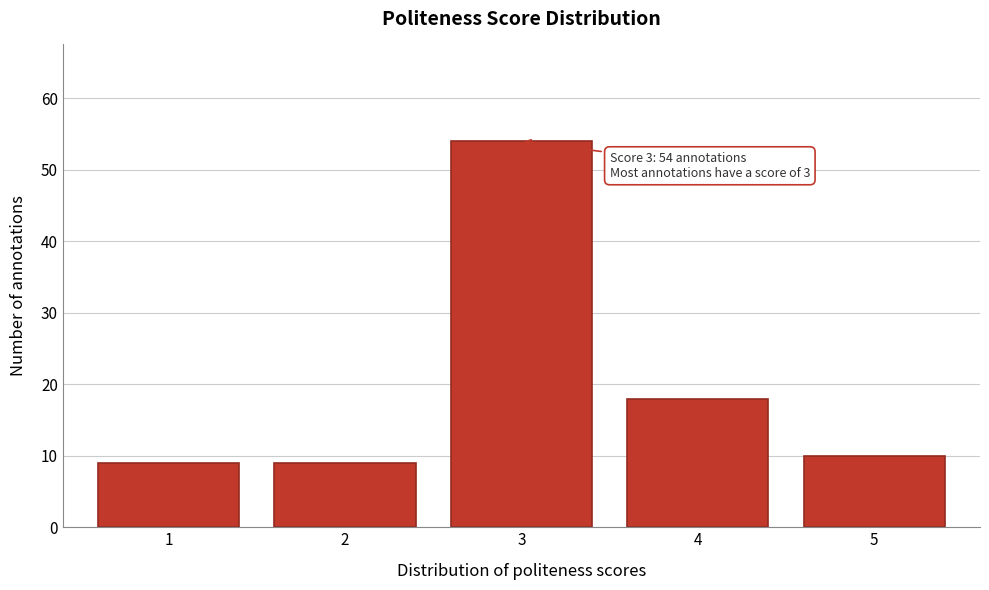

Reading right to left, what are all the values shown in this chart?

10	18	54	9	9